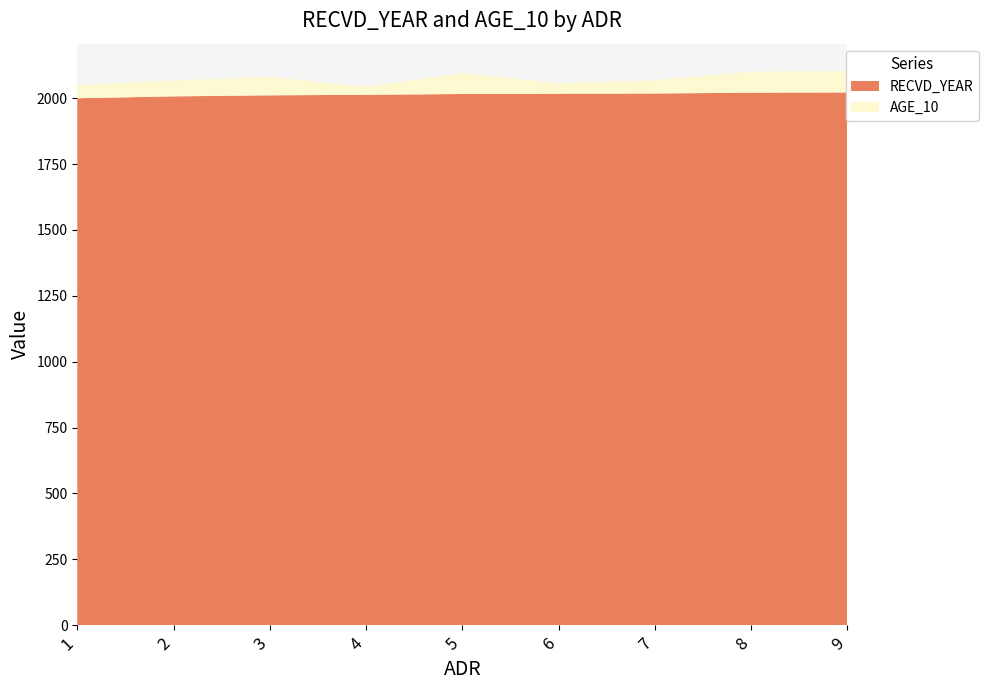

Reading right to left, extract all data points from this chart.

RECVD_YEAR: 9=2022	8=2021	7=2018	6=2017	5=2016	4=2013	3=2011	2=2007	1=2000
AGE_10: 9=80	8=80	7=50	6=40	5=80	4=30	3=70	2=60	1=50